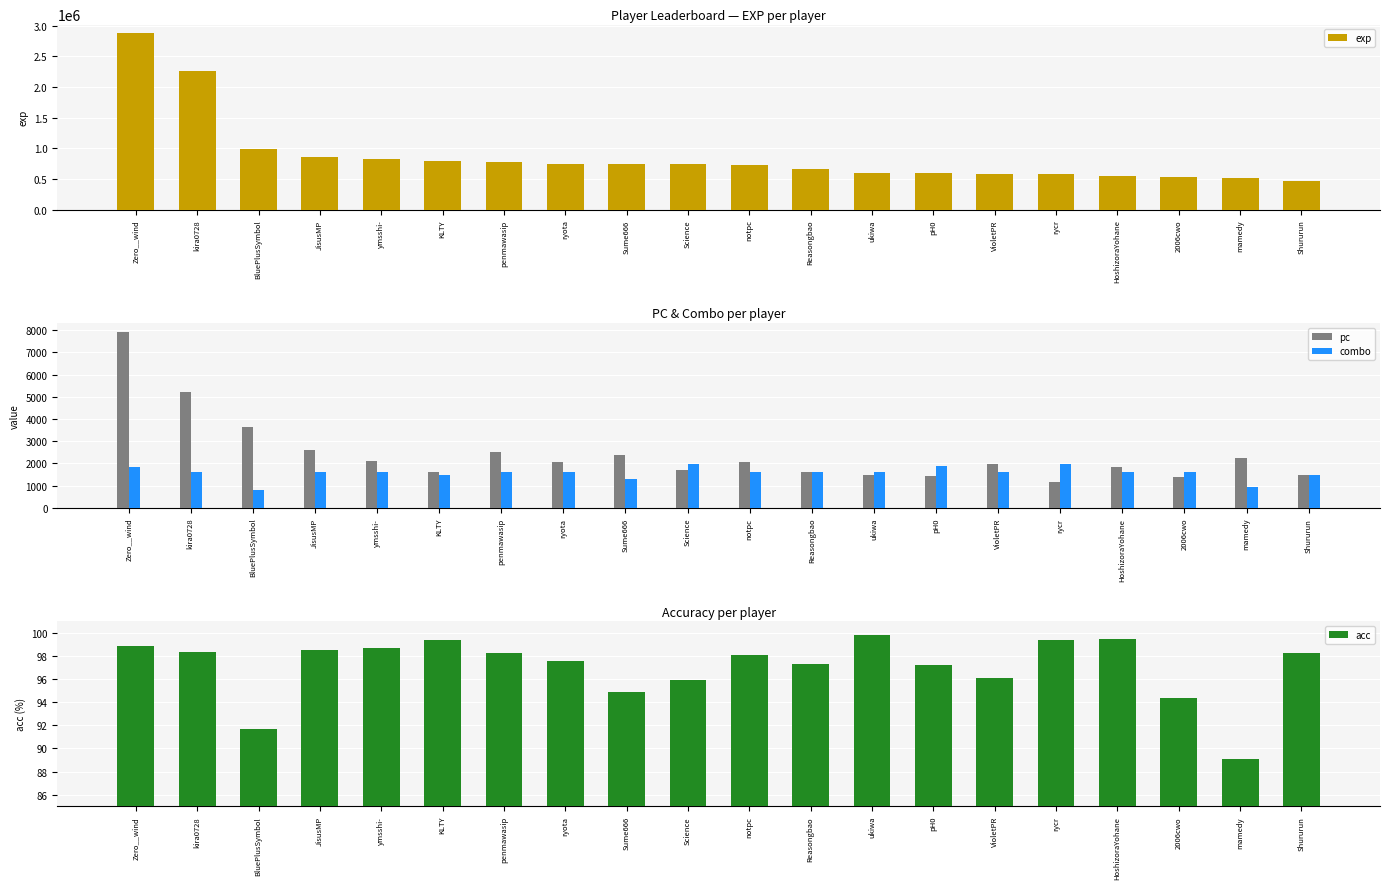

Reading left to right, transcribe all the data shown in this chart.

exp: 2876512.0	2265585.0	989131.0	853495.0	820380.0	792132.0	781940.0	743091.0	740898.0	737499.0	734312.0	655138.0	604465.0	601527.0	577524.0	576709.0	551092.0	529862.0	517445.0	463894.0
pc: 7929.0	5212.0	3637.0	2591.0	2105.0	1629.0	2512.0	2057.0	2379.0	1728.0	2047.0	1596.0	1483.0	1449.0	1992.0	1152.0	1844.0	1397.0	2254.0	1499.0
combo: 1851.0	1611.0	794.0	1610.0	1610.0	1493.0	1595.0	1600.0	1319.0	1990.0	1597.0	1612.0	1595.0	1869.0	1612.0	1981.0	1600.0	1608.0	961.0	1492.0
acc: 98.8	98.4	91.7	98.5	98.7	99.3	98.2	97.6	94.9	95.9	98.1	97.3	99.8	97.2	96.1	99.4	99.5	94.3	89.1	98.2